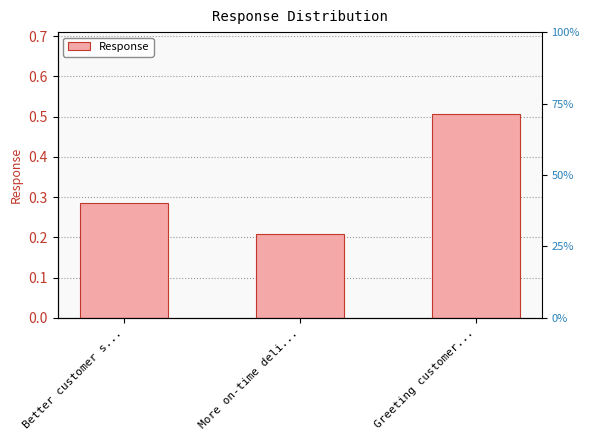

What is the maximum value shown in the chart?

0.5